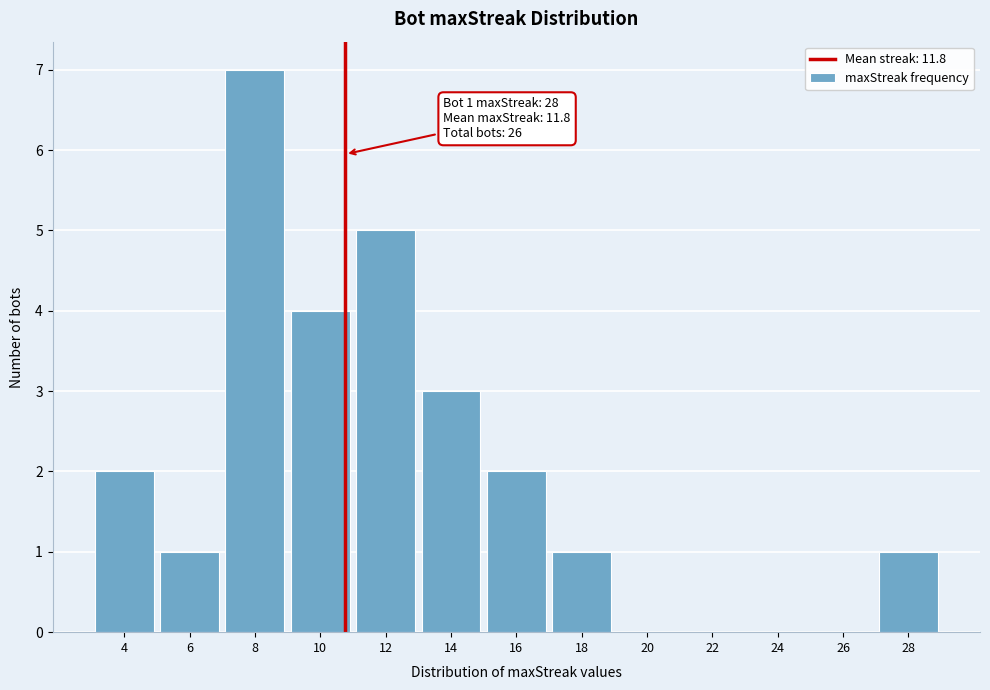

Reading left to right, what are all the values shown in this chart?

4=2	6=1	8=7	10=4	12=5	14=3	16=2	18=1	20=0	22=0	24=0	26=0	28=1